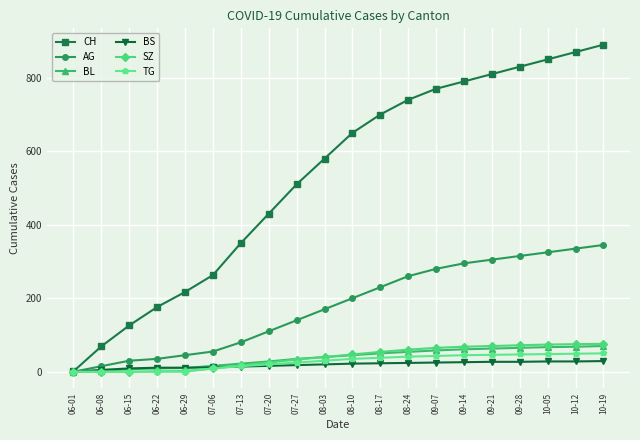

Is the value of BS at 10-12 greater than the value of SZ at 06-15?

Yes